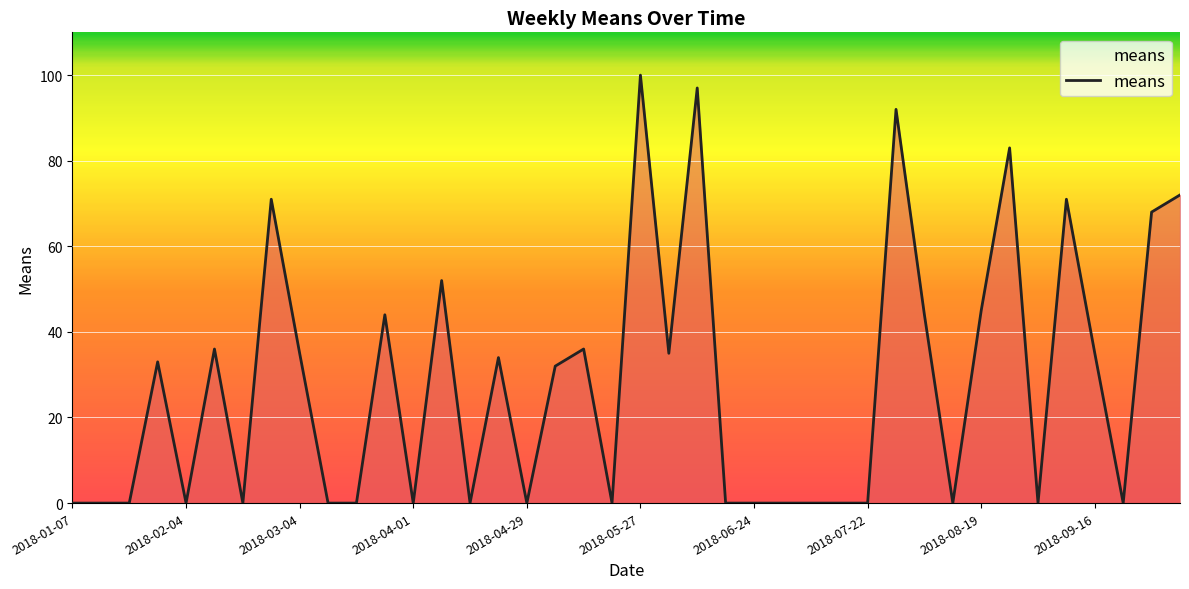

True or false: the data shows 177 at 2018-05-27.

False